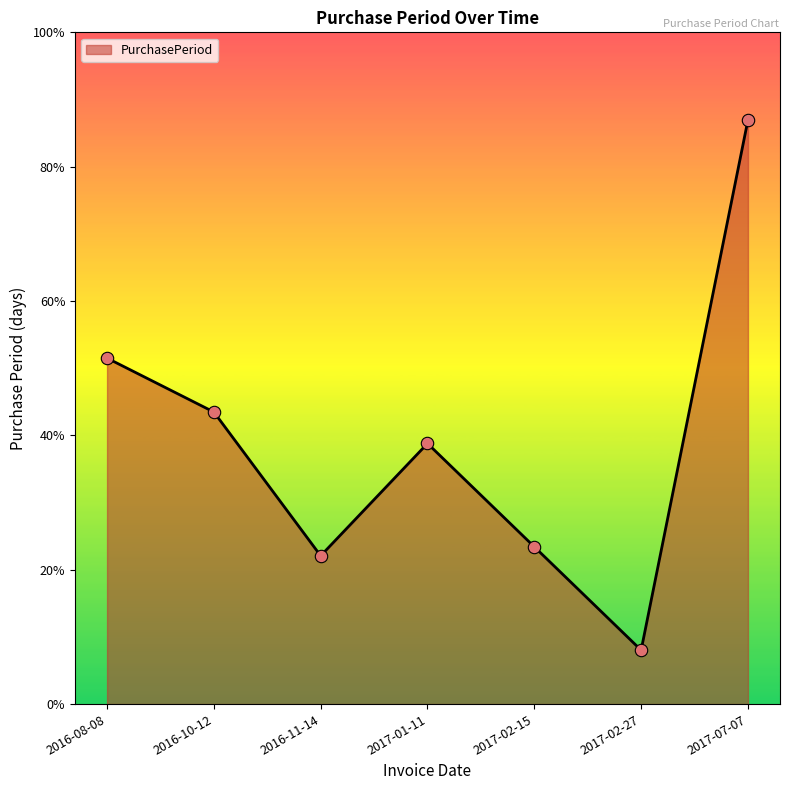

Between 2017-07-07 and 2016-11-14, which is larger?

2017-07-07